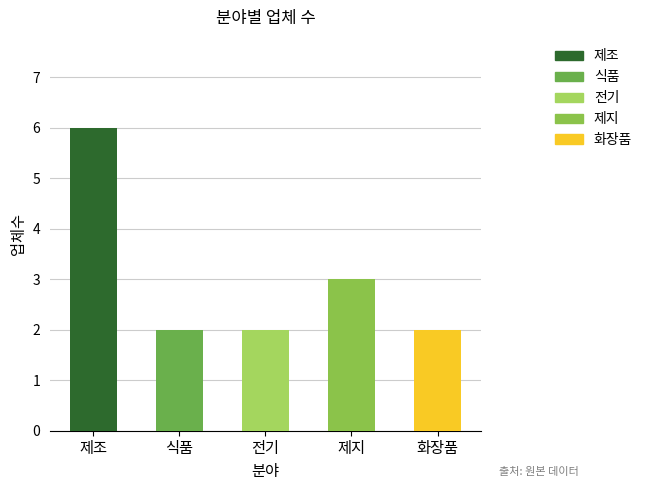

Which category has the highest value across all series?

제조